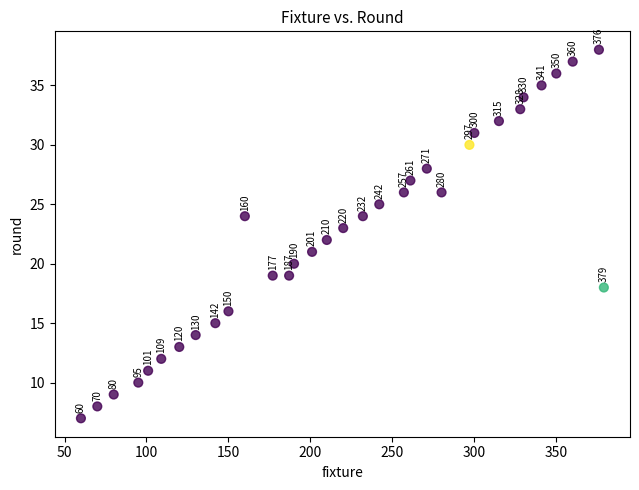

What Y value in the scatter plot is closest to 22?

22